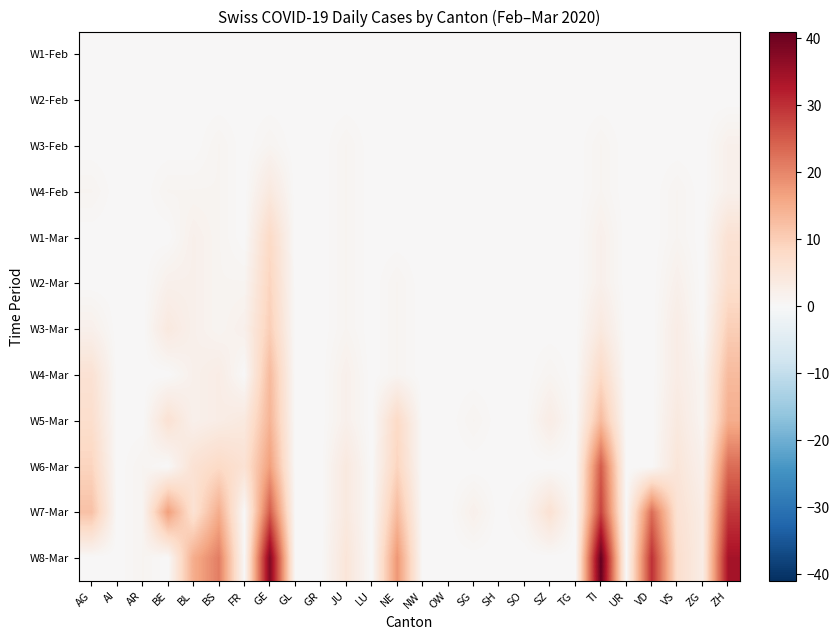

Which has a higher value, TG or VS?

TG